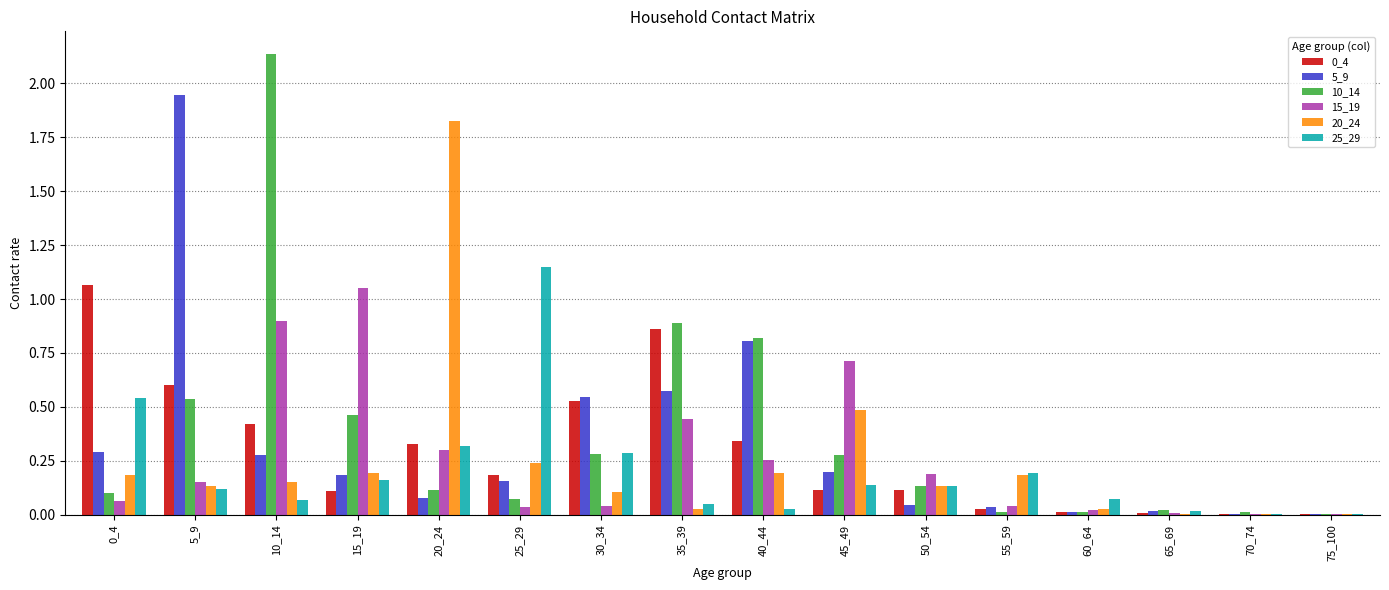

At which category does the chart reach its peak across all series?

10_14